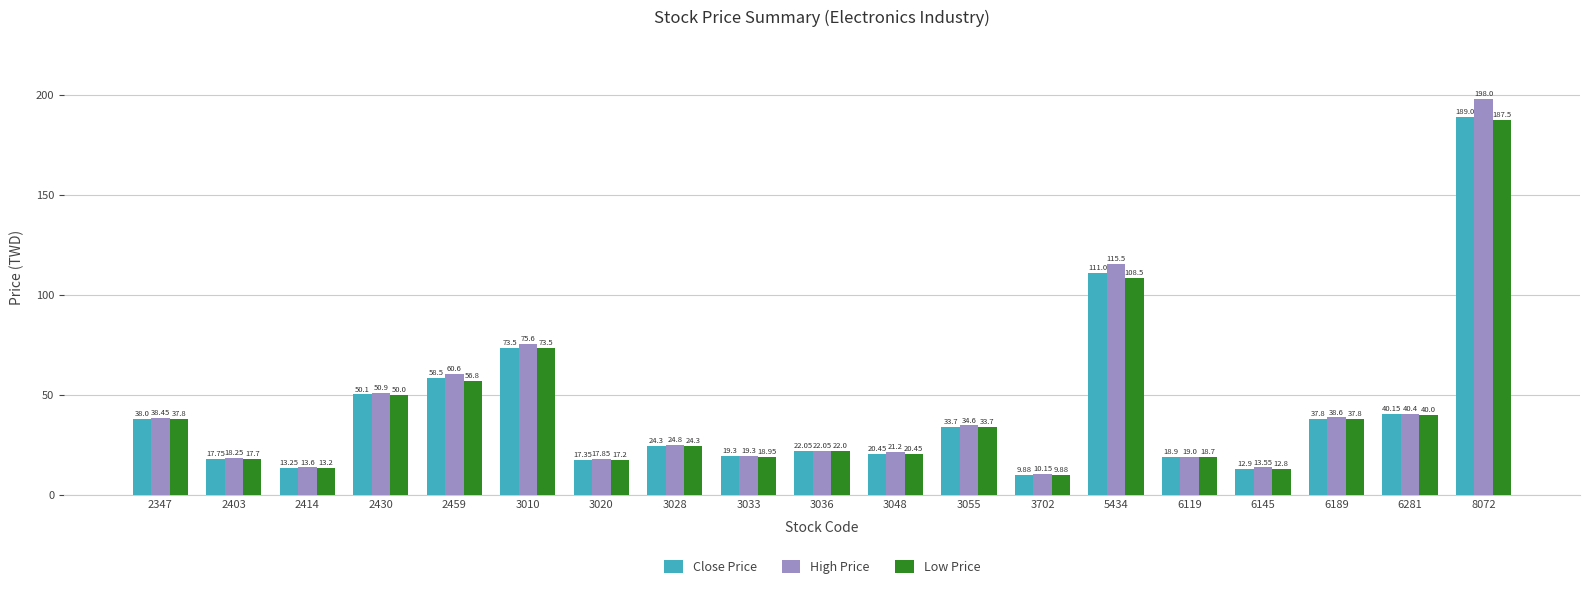

What is the lowest value of the Close Price series?

9.9